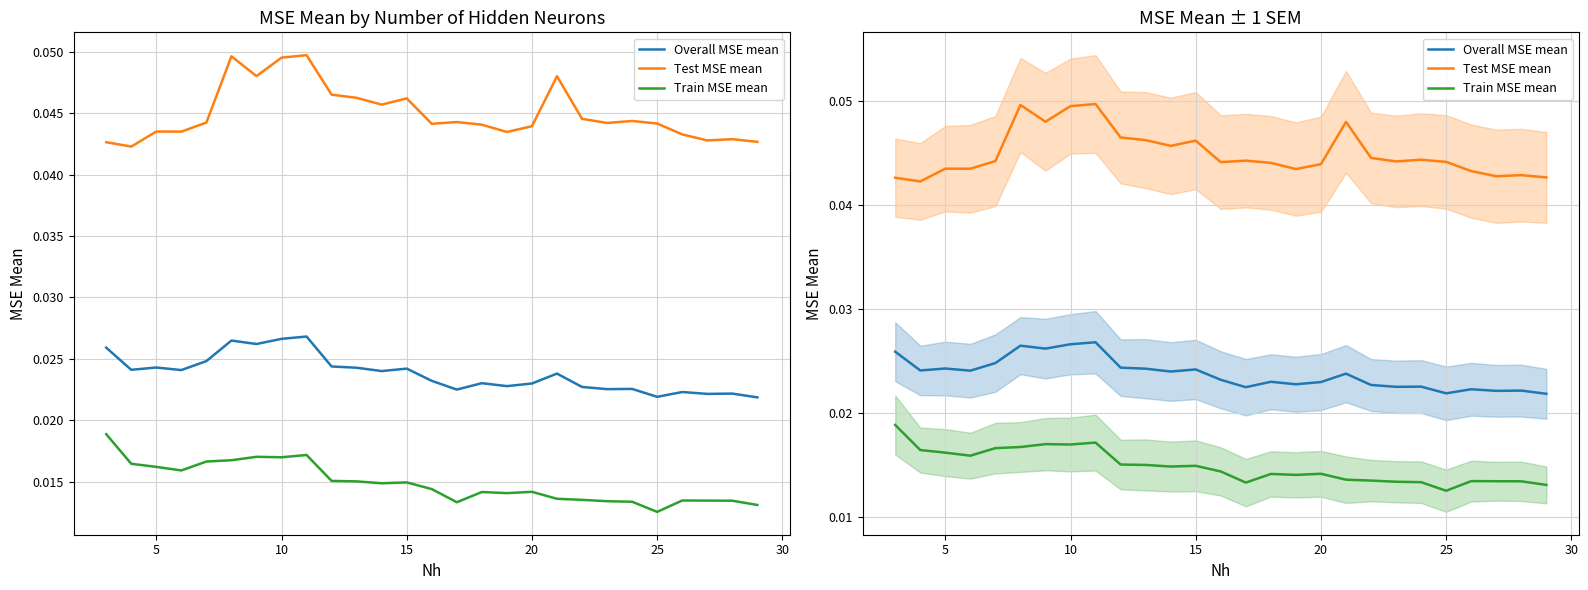

True or false: Test MSE mean and Train MSE mean cross at least once.

False